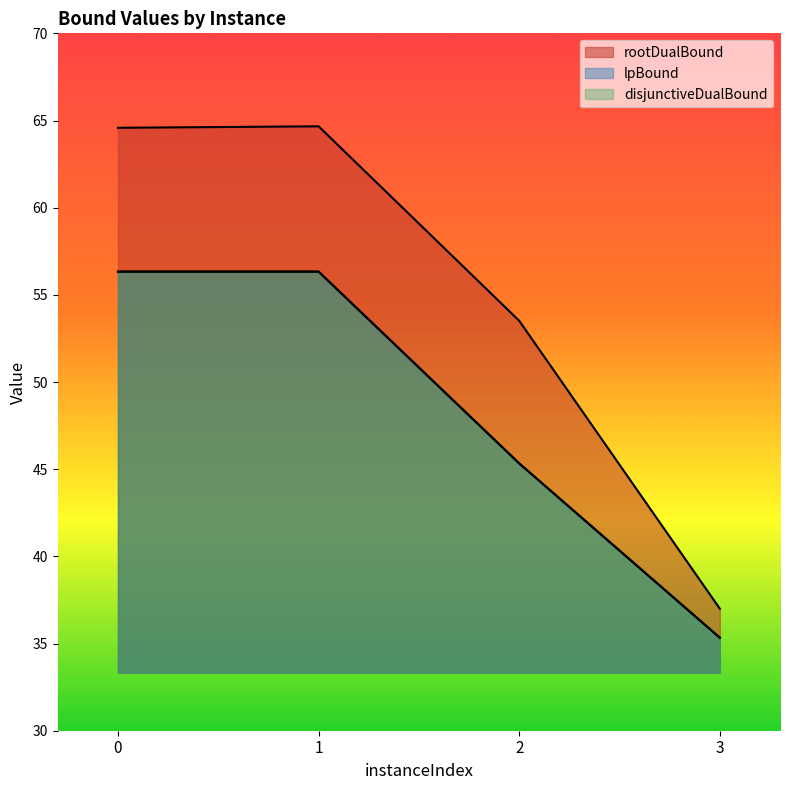

True or false: lpBound and rootDualBound intersect in this chart.

False